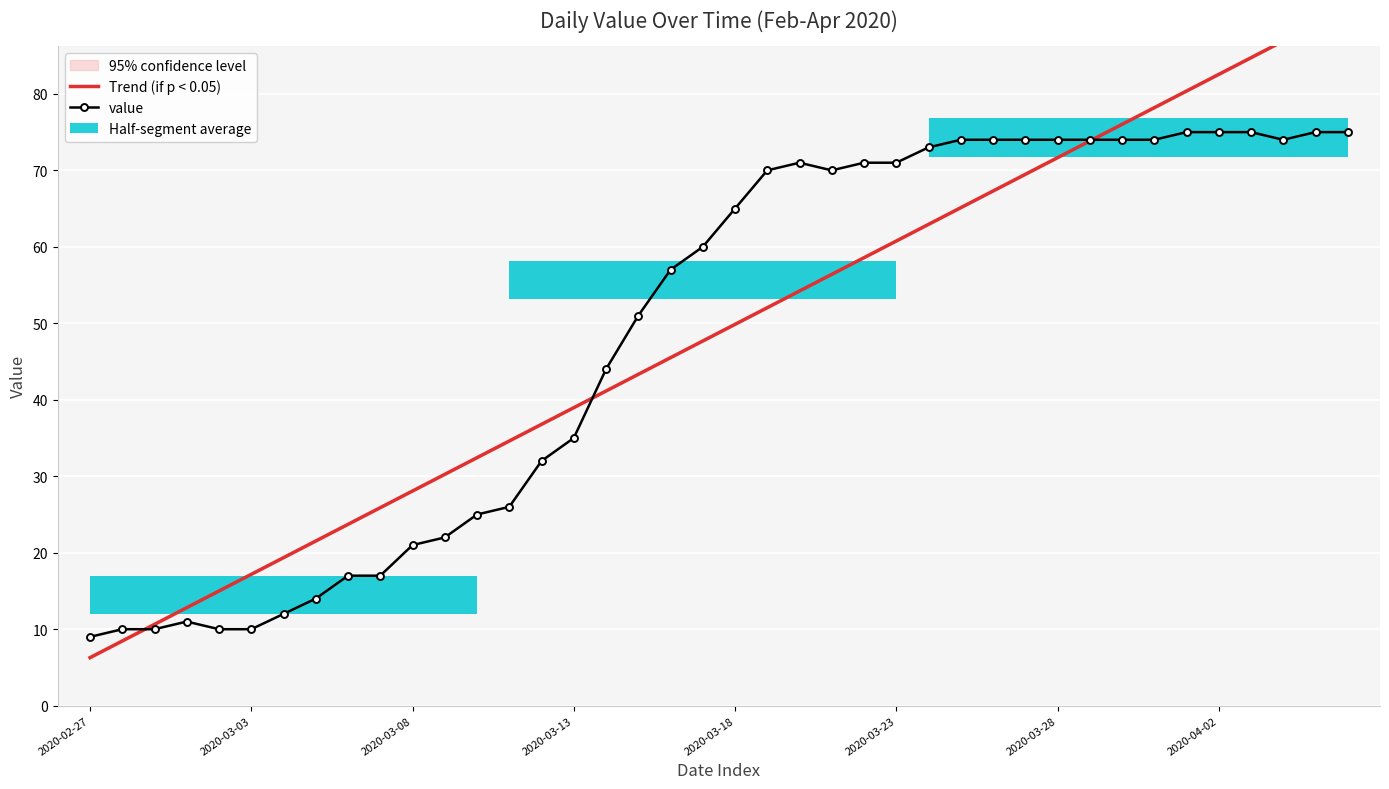

True or false: Trend (if p < 0.05) has a value of 34.6 at 13.

True